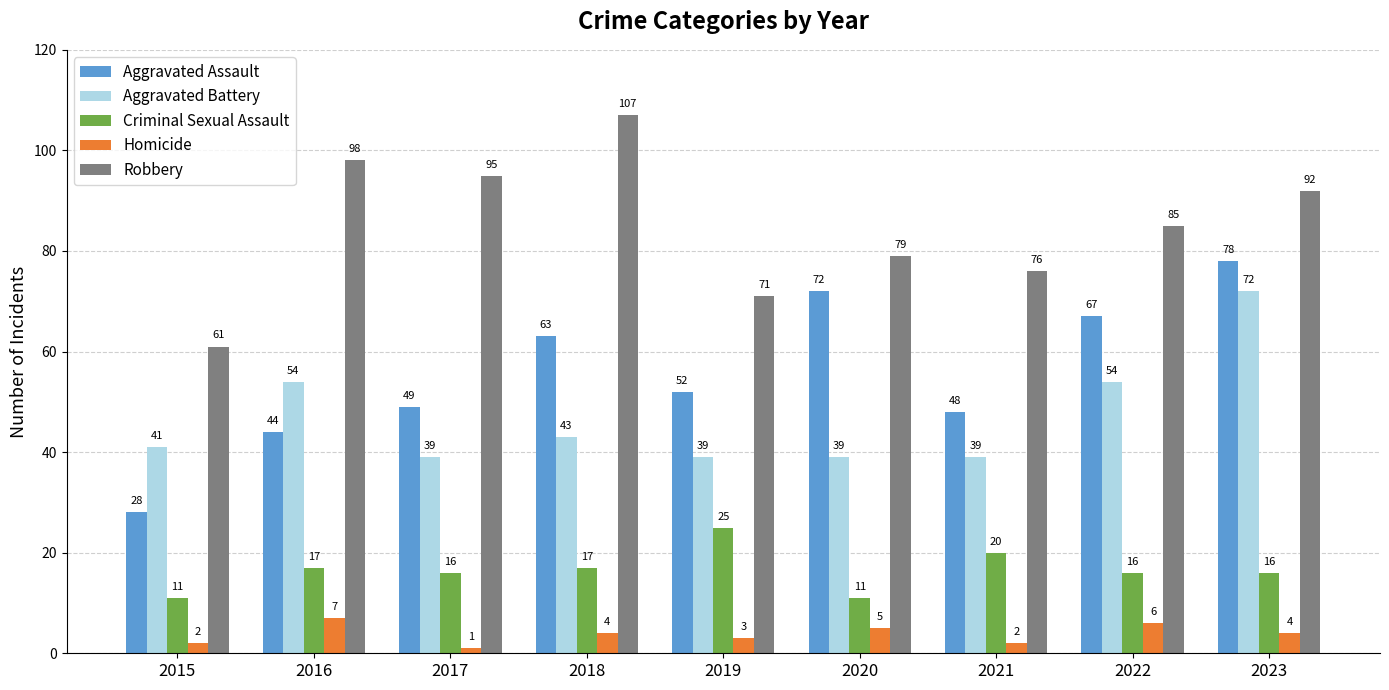

At which category does the chart reach its peak across all series?

2018